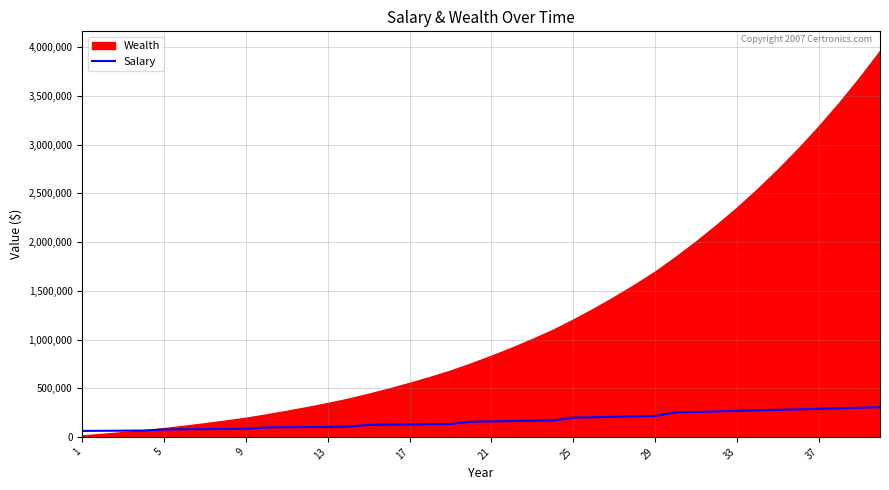

Read the value at 37.

288630.0